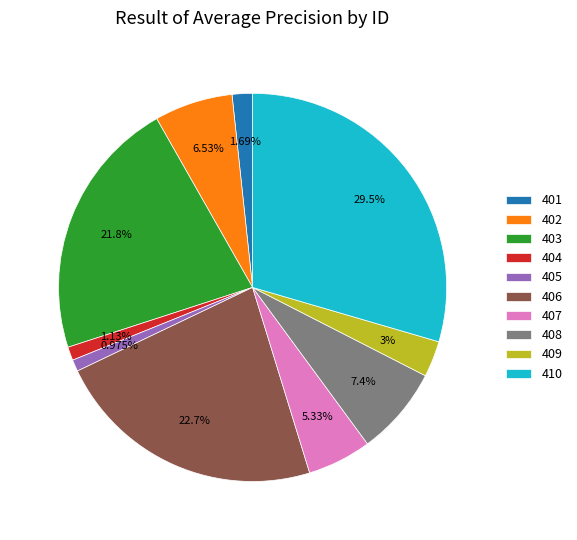

Is there a majority slice in this chart?

No